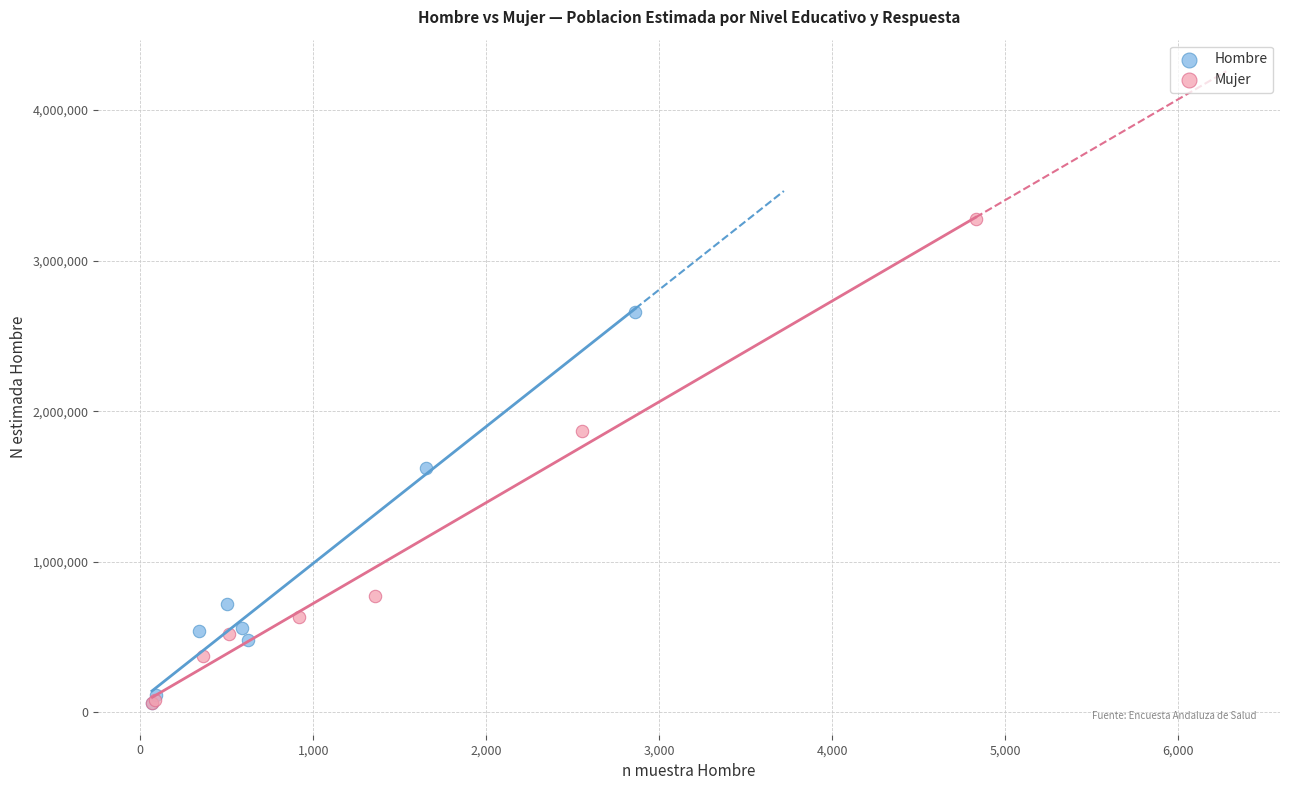

Which series reaches the maximum Y coordinate?

Mujer